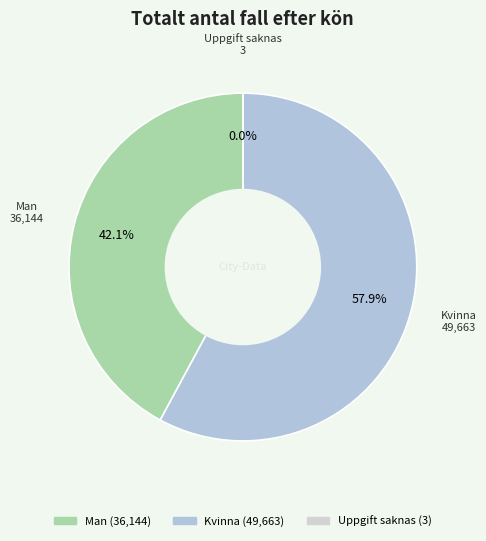

Which slice is the largest?

Kvinna